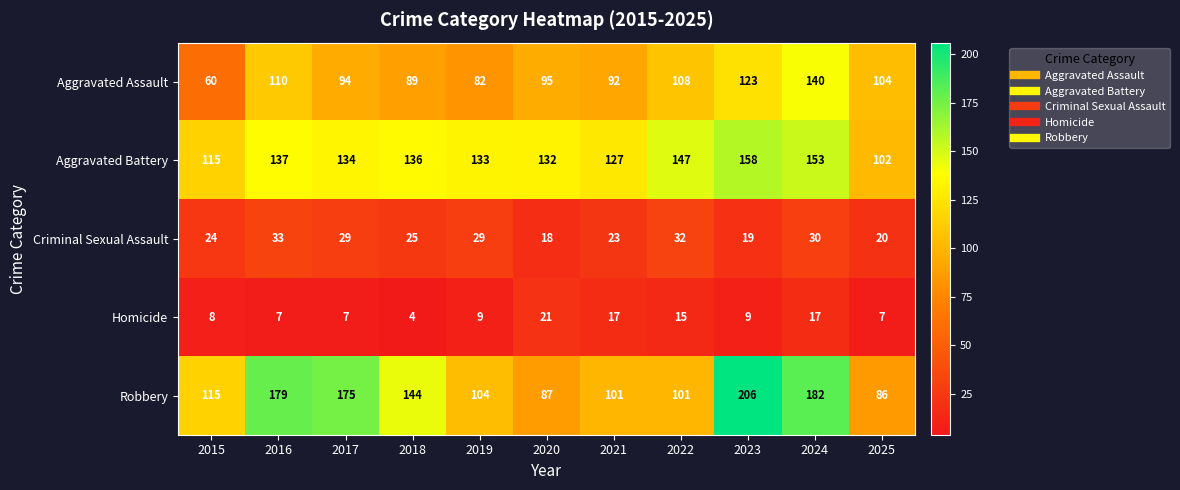

At 2025, list the series in order from smallest to largest.

Homicide, Criminal Sexual Assault, Robbery, Aggravated Battery, Aggravated Assault